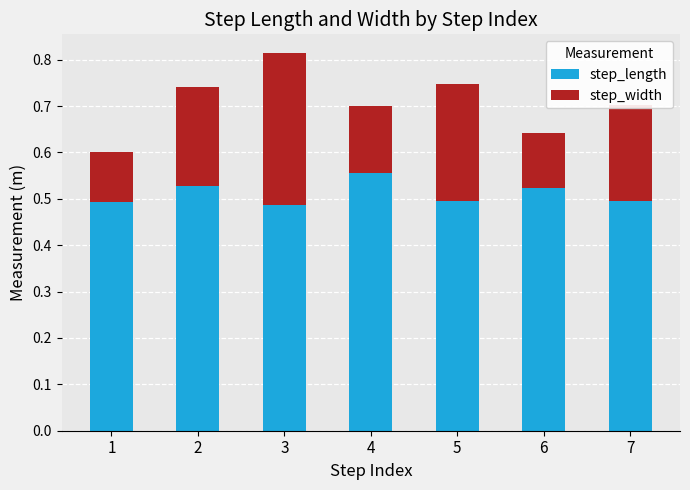

At which label does step_length reach its peak?

4